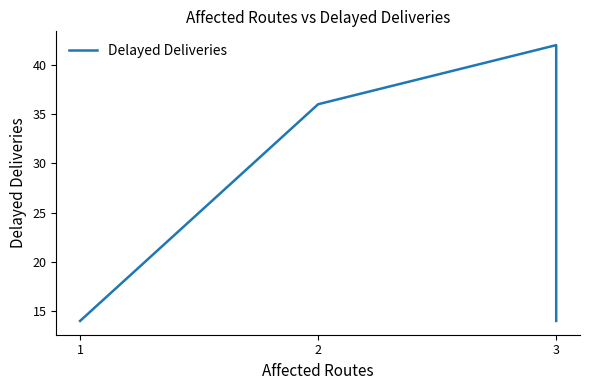

How many lines are shown in the chart?

1